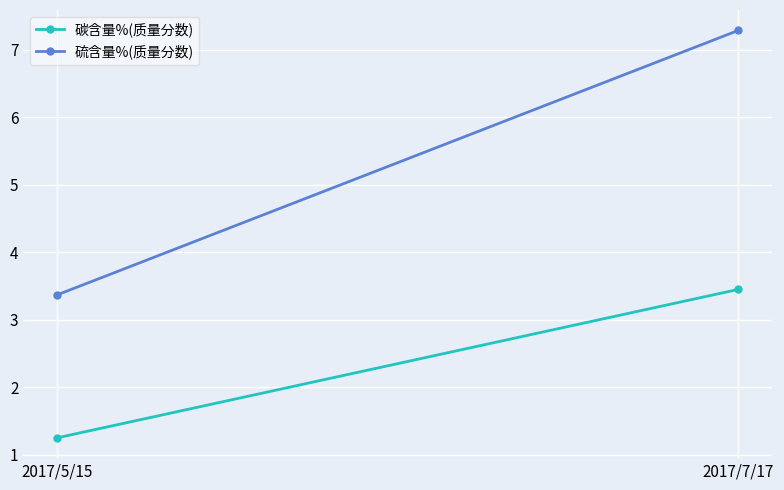

Is it true that 碳含量%(质量分数) equals 0.8 at 2017/7/17?

False